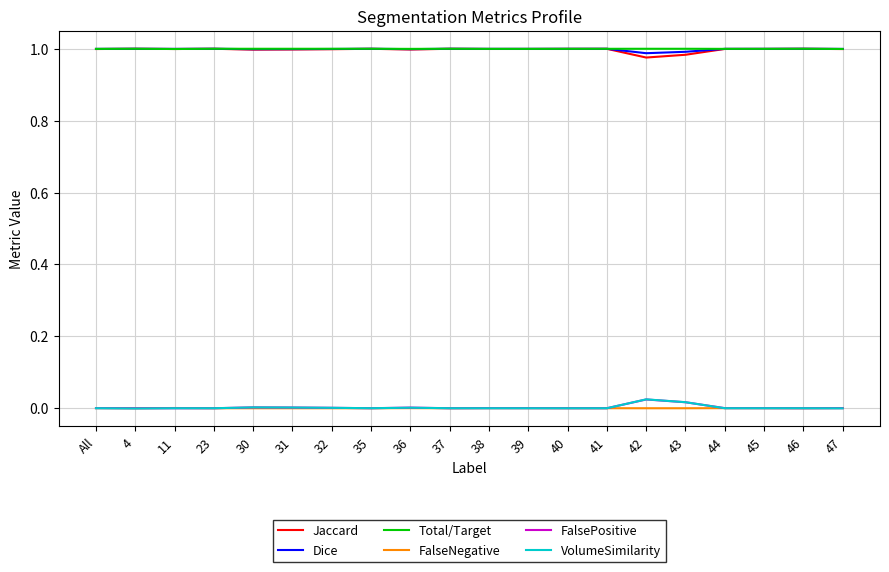

The value of Dice at 44 is 0.3. True or false?

False